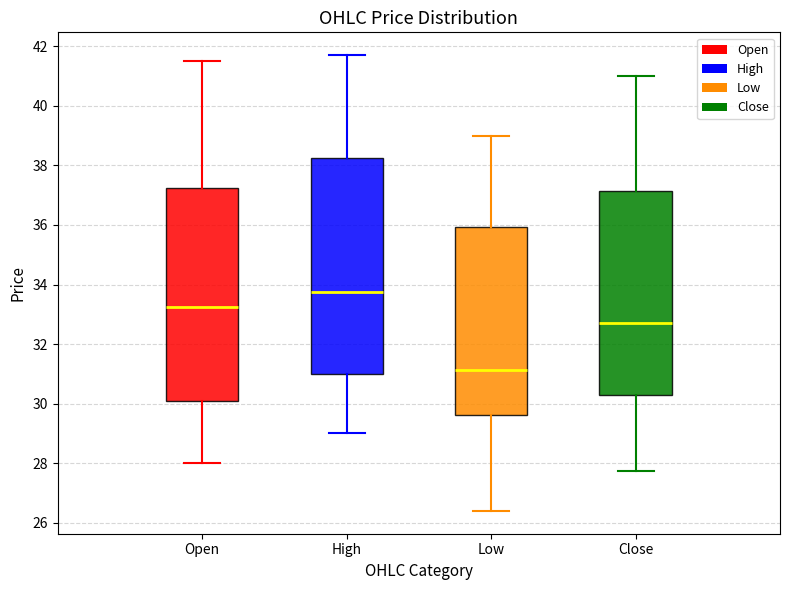

Which box has the highest median line?

High